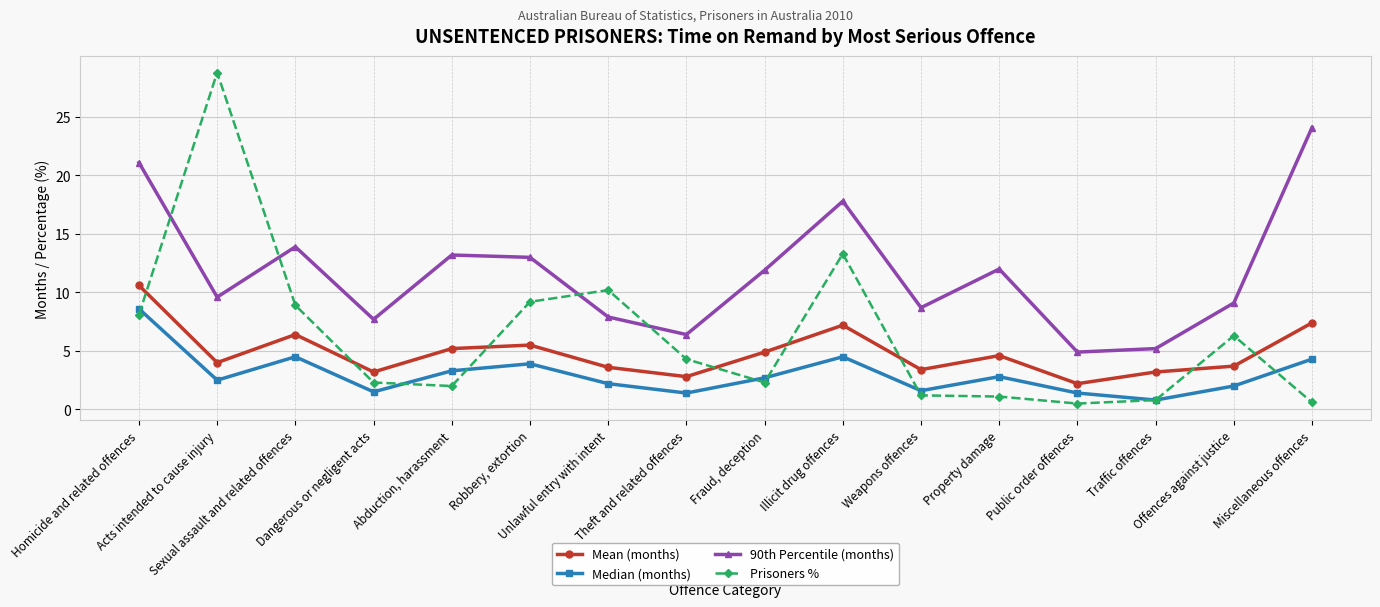

Which category has the lowest value in the 90th Percentile (months) series?

Public order offences